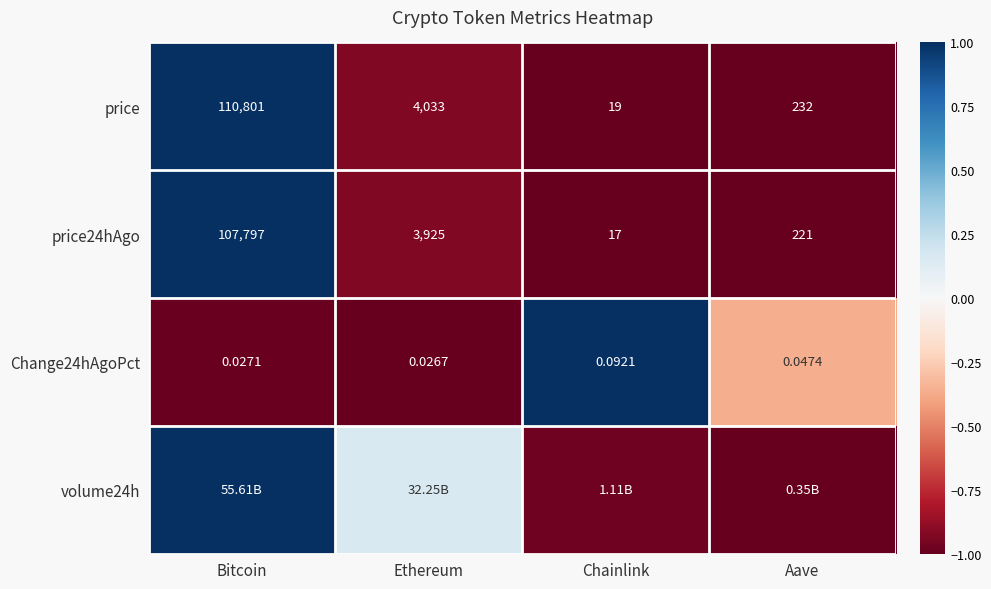

Which category has the lowest value in the price24hAgo series?

Chainlink